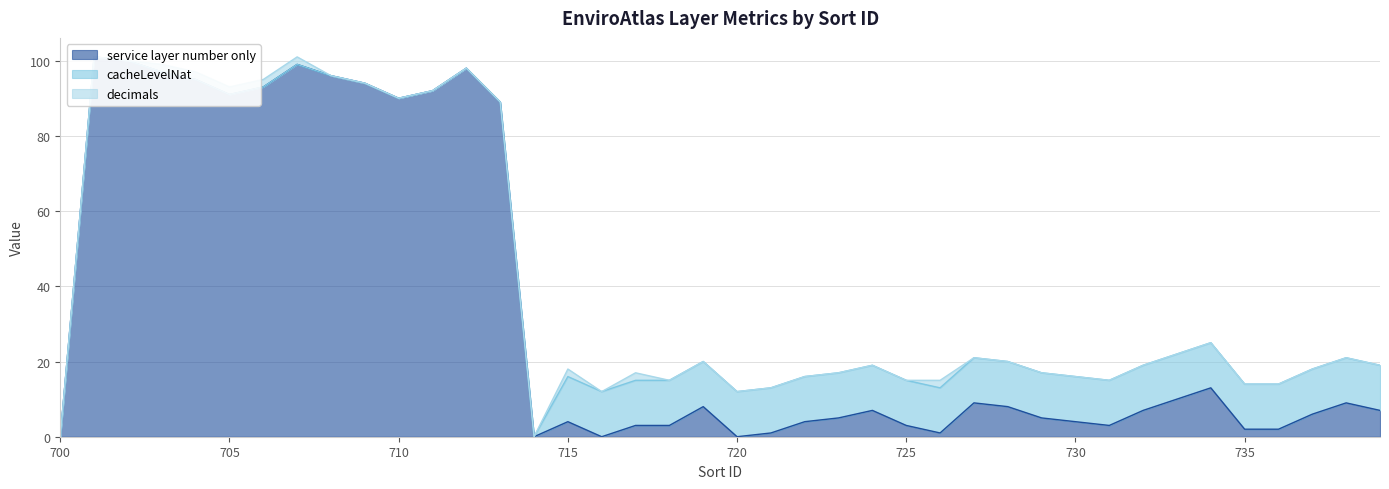

What is the highest value of the service layer number only series?

101